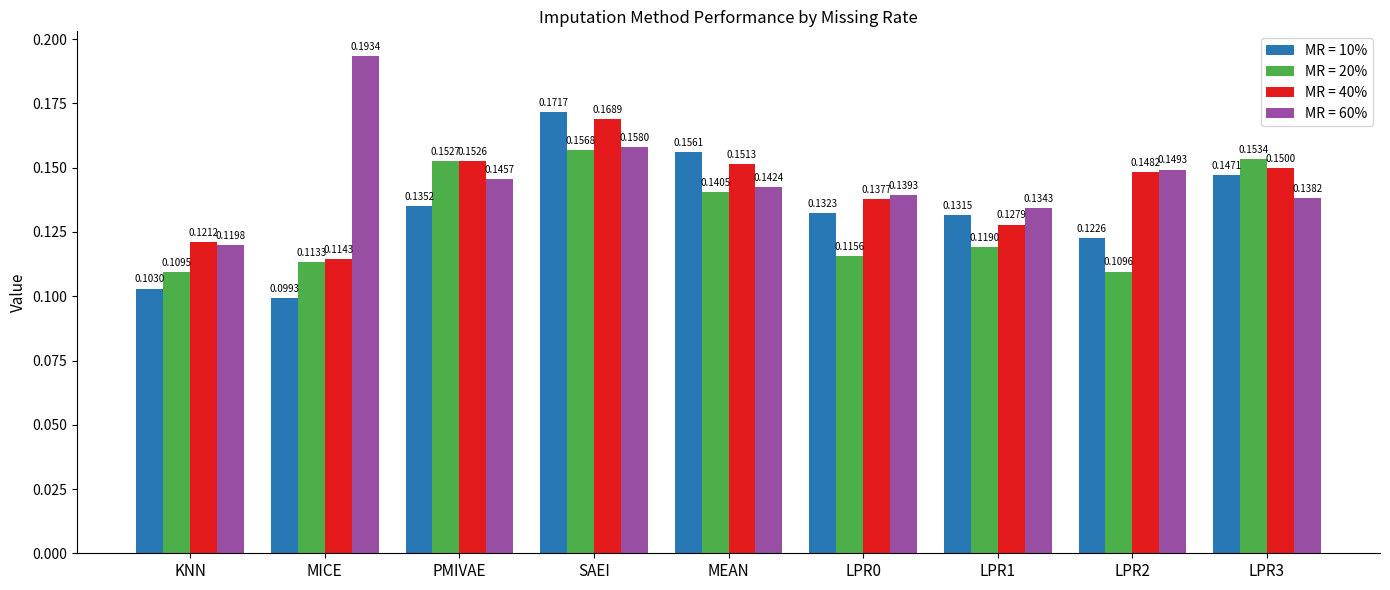

What are all the series names shown in the legend?

MR = 10%, MR = 20%, MR = 40%, MR = 60%